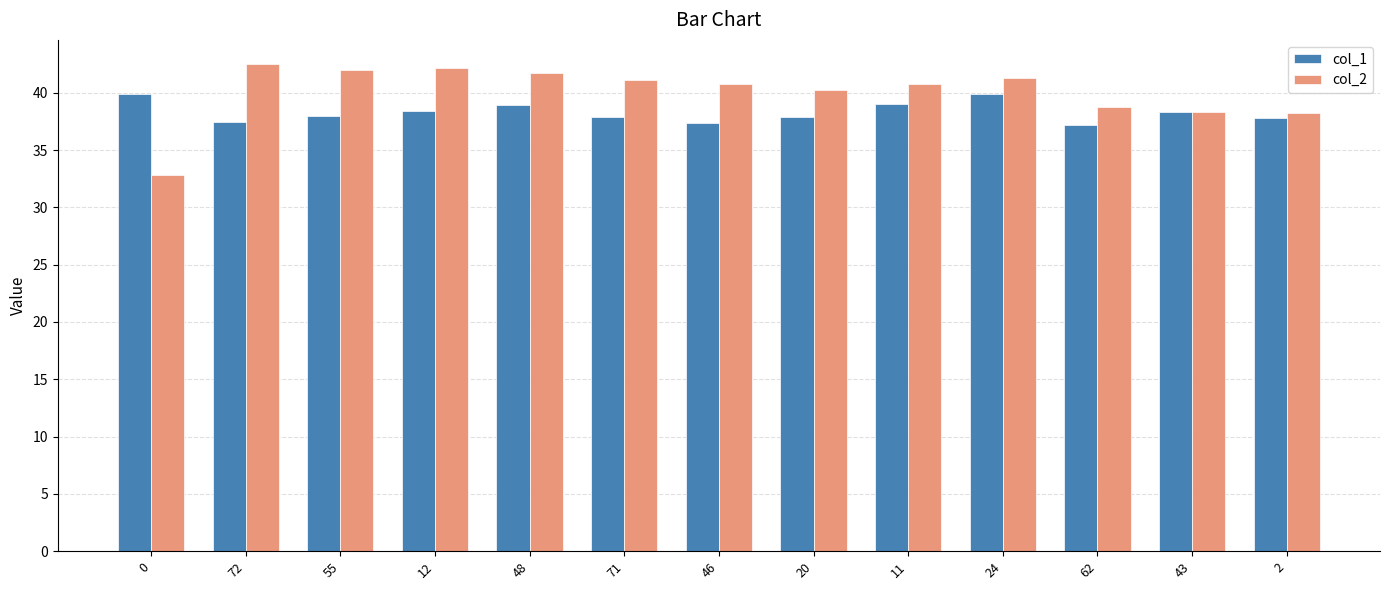

Rank the series by their average value, from lowest to highest.

col_1, col_2